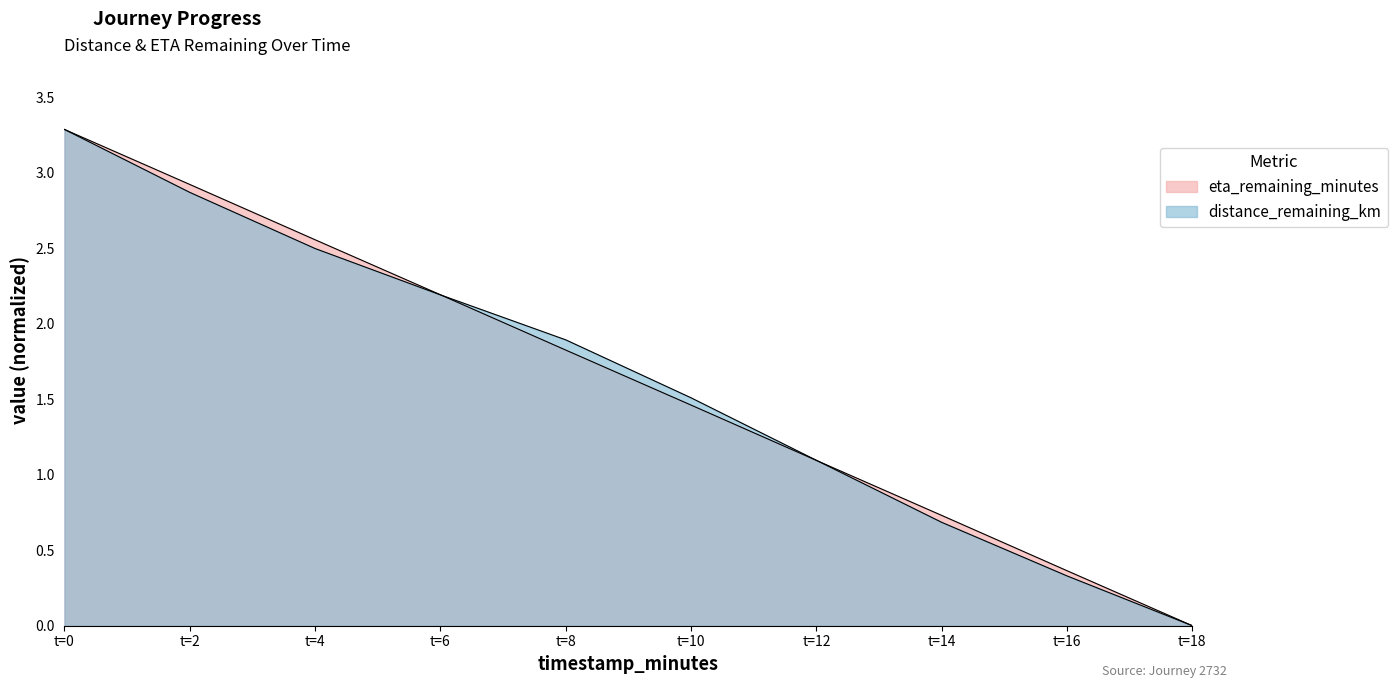

Does the chart display data point markers on the line(s)?

No